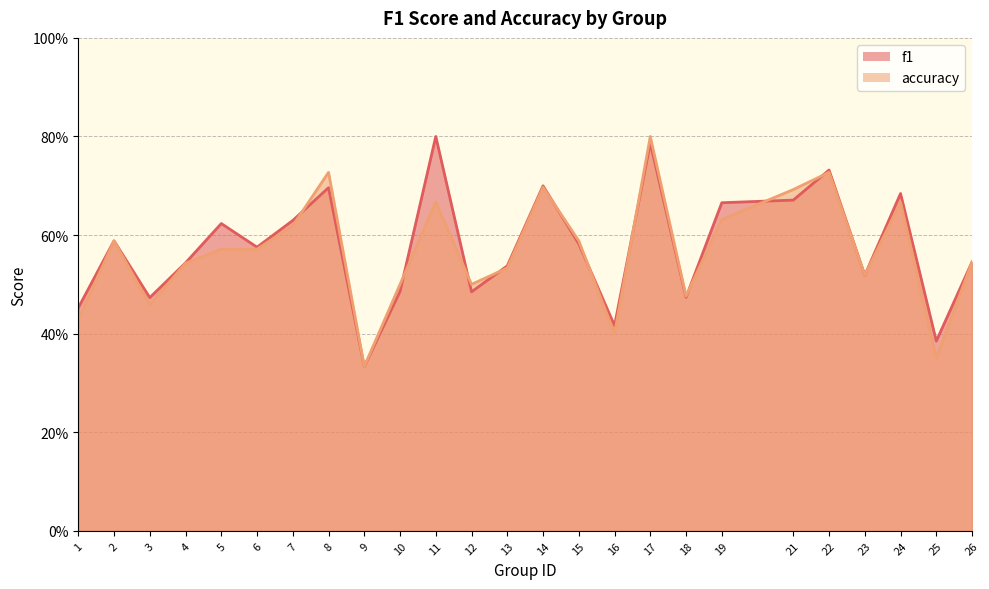

At which category is the sum across all series the highest?

17